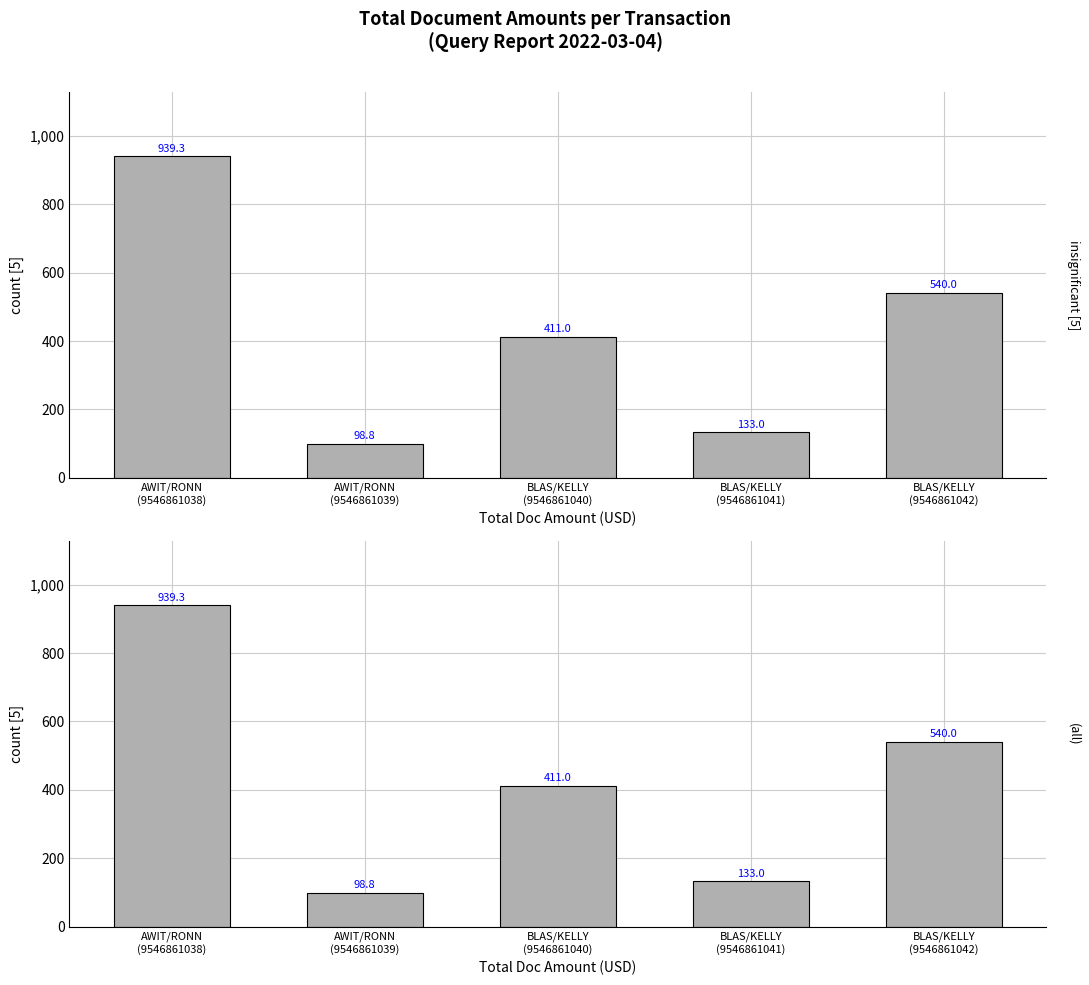

What position from the right is AWIT/RONN
(9546861039)?

4